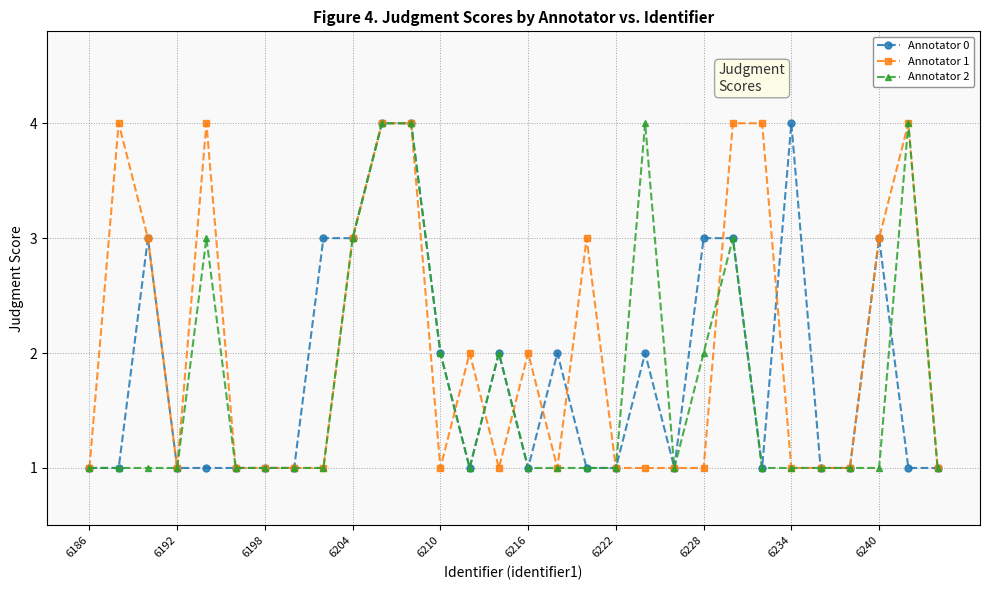

True or false: Annotator 0 has more than 2 points higher than both neighbors.

True